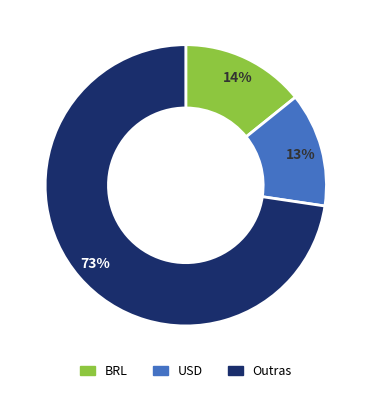

The BRL slice represents 3% of the pie. True or false?

False